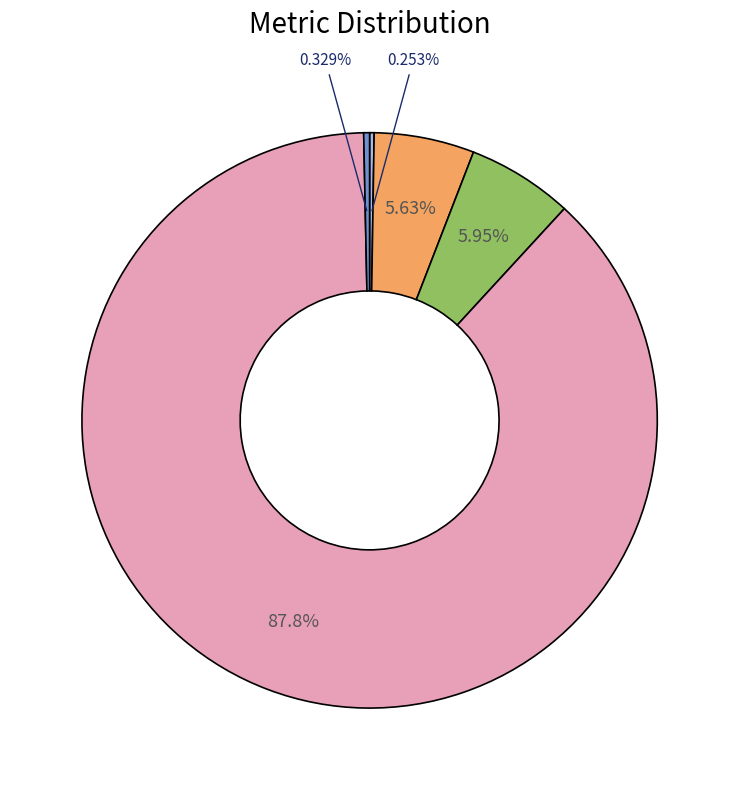

To the nearest percent, what is the average slice percentage?

20%